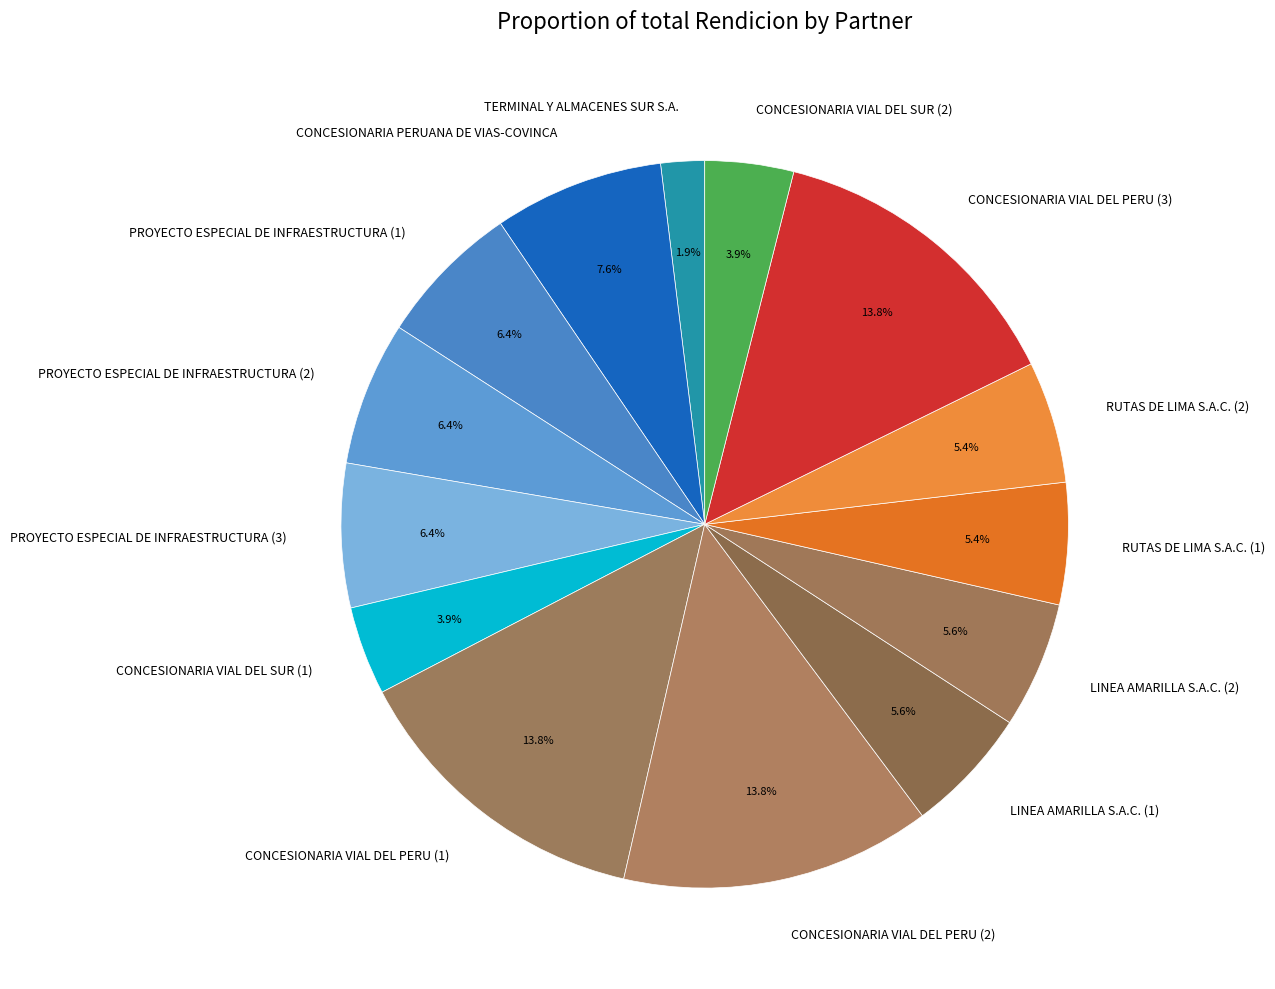

What is the total percentage of LINEA AMARILLA S.A.C. (2) and PROYECTO ESPECIAL DE INFRAESTRUCTURA (3)?

12.0%